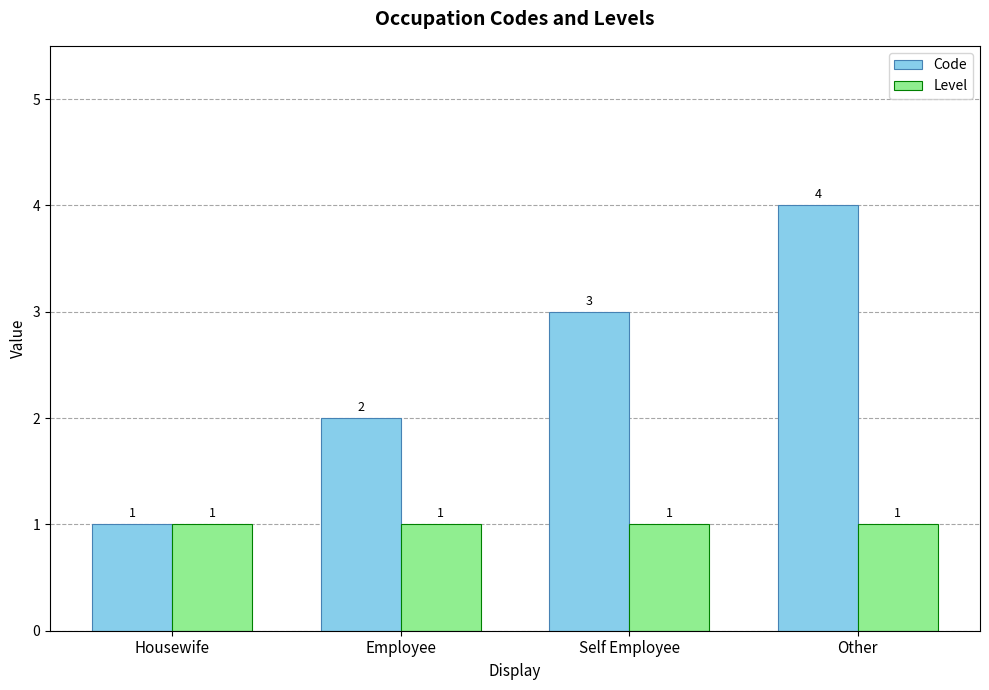

How many bars are there in each group?

2